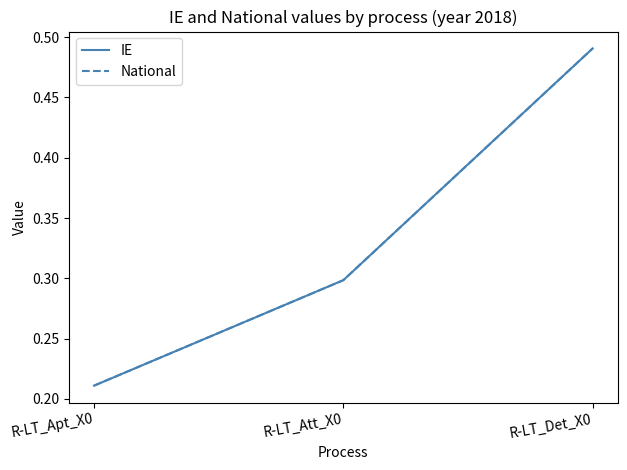

Reading left to right, list all the values displayed in this chart.

IE: 0.2	0.3	0.5
National: 0.2	0.3	0.5